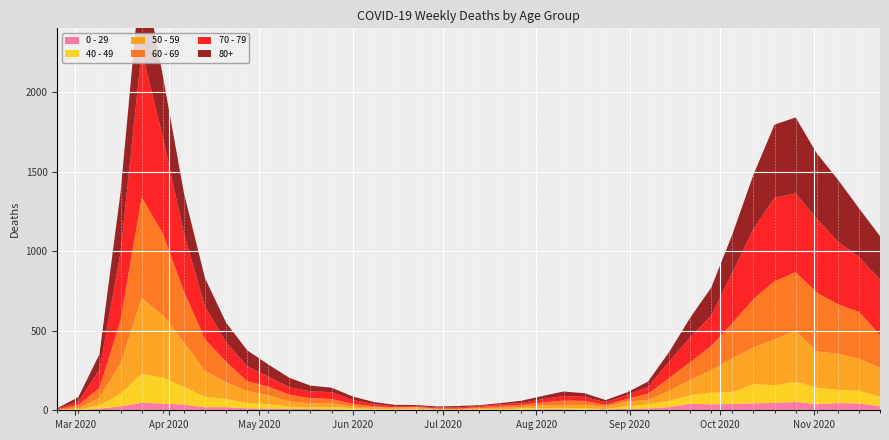

Reading right to left, list all the values displayed in this chart.

80+: 273	305	390	411	477	458	342	239	176	122	61	33	17	14	23	28	20	15	7	5	9	7	6	9	13	22	28	36	59	76	100	123	178	255	385	544	377	100	27	3
70 - 79: 348	346	394	464	495	526	439	318	191	157	102	43	24	16	25	29	21	11	11	7	8	5	5	6	14	24	43	43	47	63	94	123	206	365	608	920	427	113	22	4
60 - 69: 206	294	310	370	368	364	305	221	152	112	80	39	17	12	25	31	19	13	12	8	3	6	3	3	8	18	28	33	42	54	63	128	199	320	514	634	272	61	22	2
50 - 59: 182	202	228	227	322	290	230	212	142	95	64	28	28	15	22	16	16	8	12	6	5	3	9	8	10	9	23	23	33	57	75	106	163	281	392	475	190	48	7	3
40 - 49: 60	80	83	105	126	111	120	76	72	55	38	26	17	2	10	8	8	10	2	4	1	1	5	2	3	12	14	12	13	27	33	51	66	111	163	183	79	21	5	0
0 - 29: 25	43	45	38	52	46	44	39	38	40	20	11	9	5	2	6	6	3	1	2	1	2	5	6	4	2	6	8	10	11	12	20	19	36	42	47	25	10	0	1